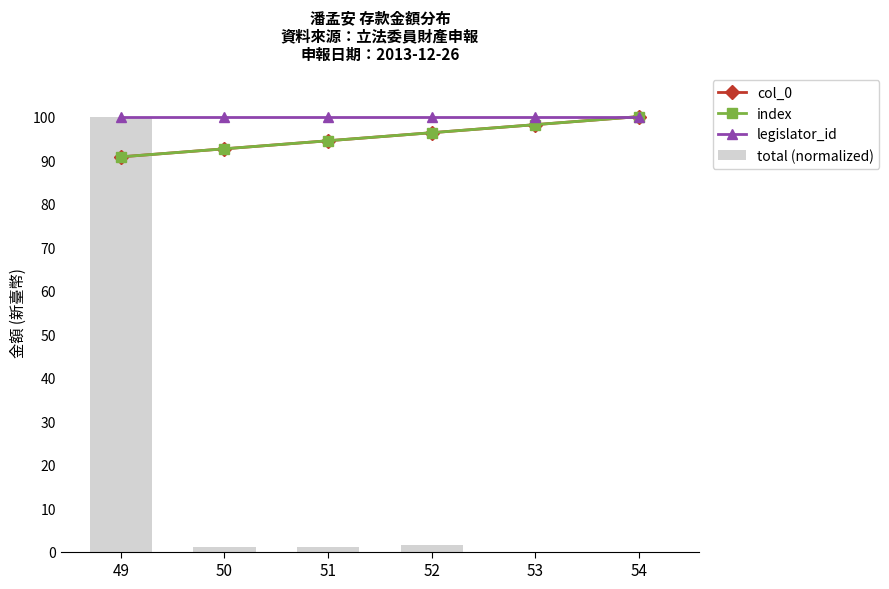

What is the difference between the highest and lowest values at 50?

98.9